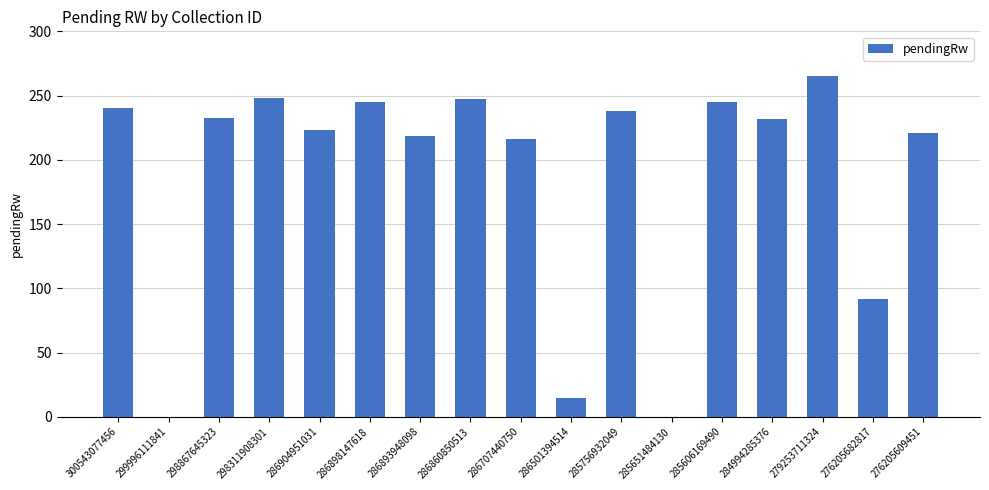

How many series are shown in this chart?

1